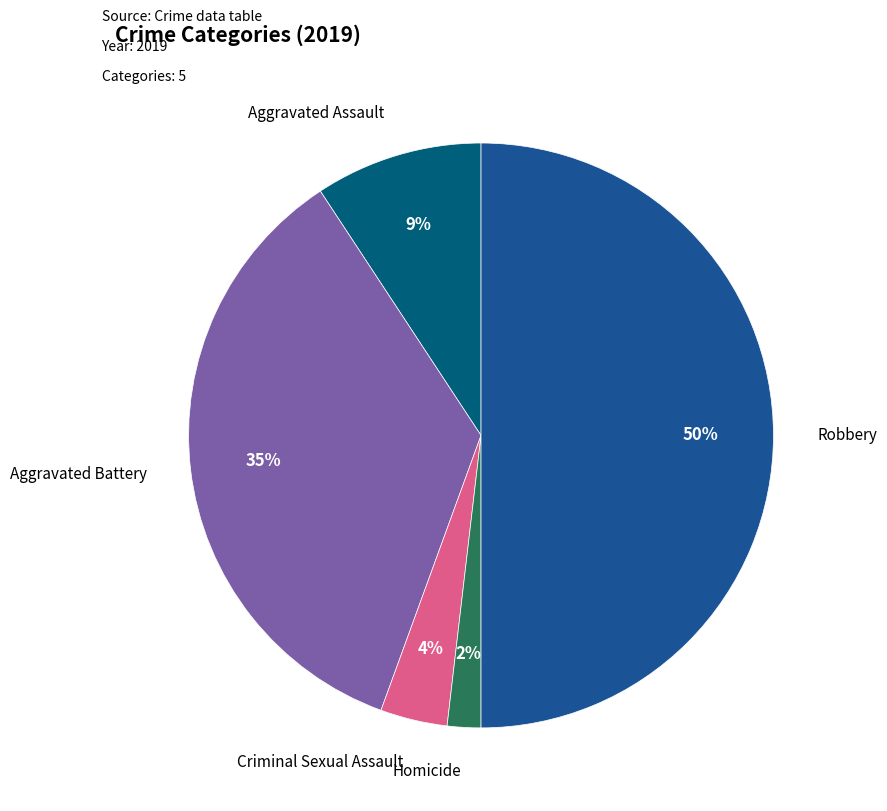

What is the smallest slice in the pie chart?

Homicide